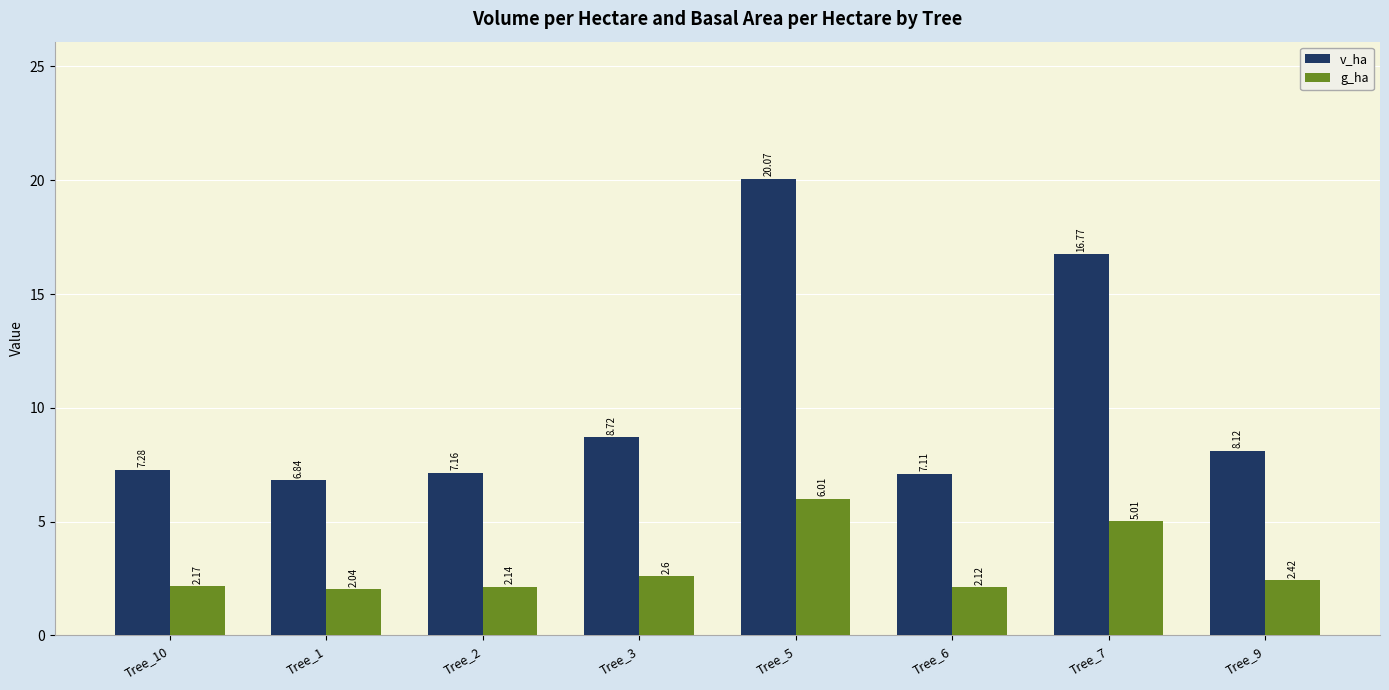

What is the average value of the v_ha series?

10.3